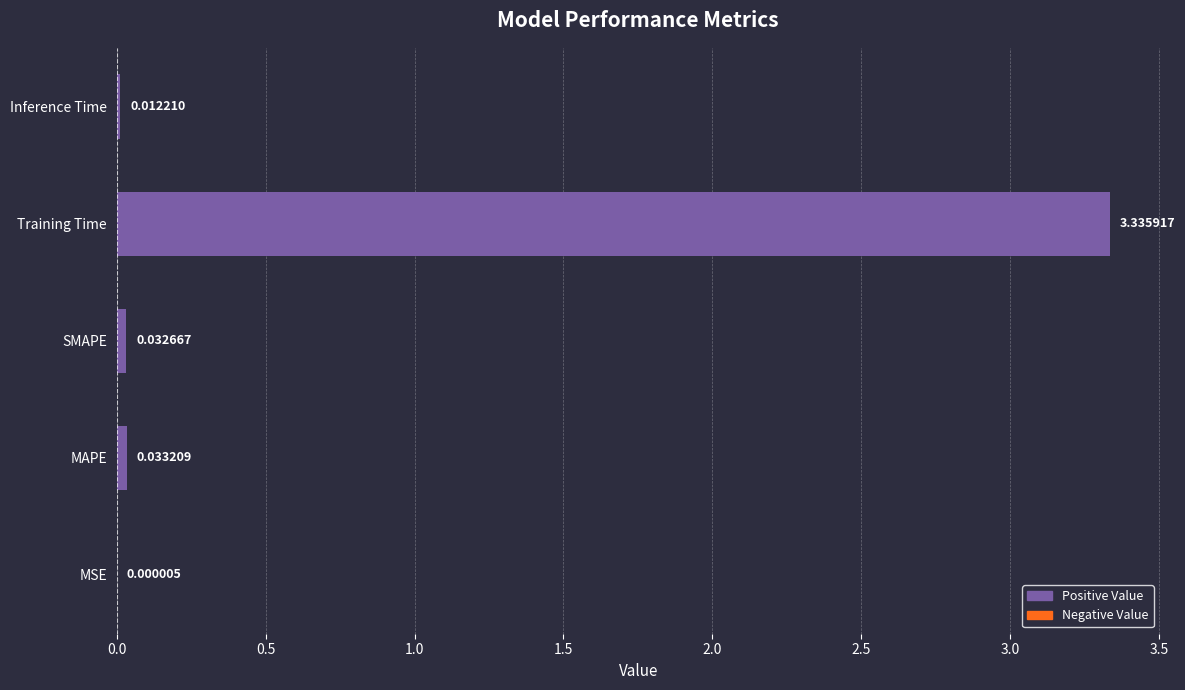

What is the sum of all values?

3.4